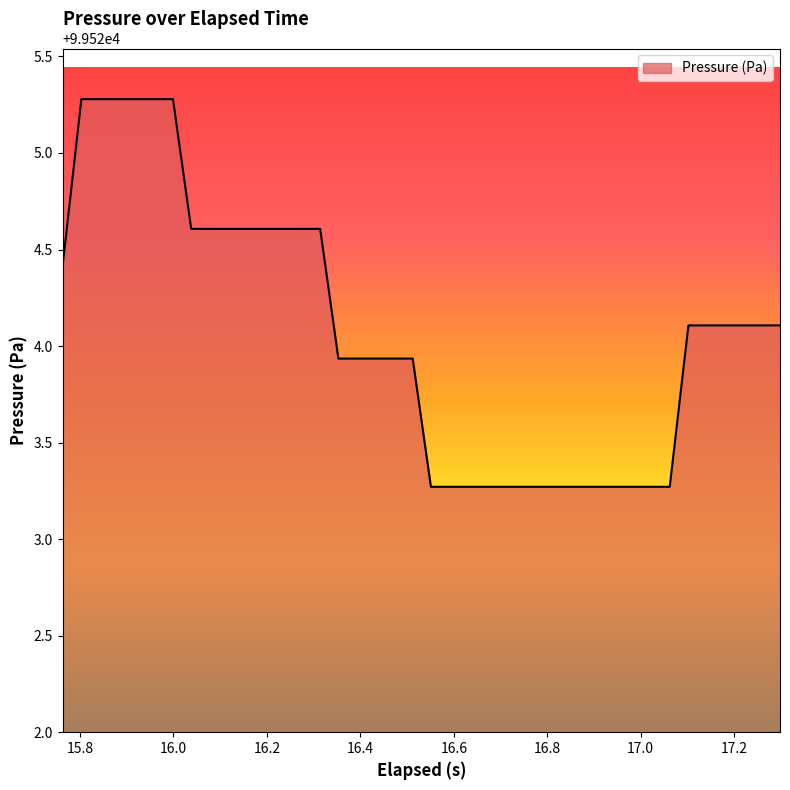

What is the average value?

99524.1